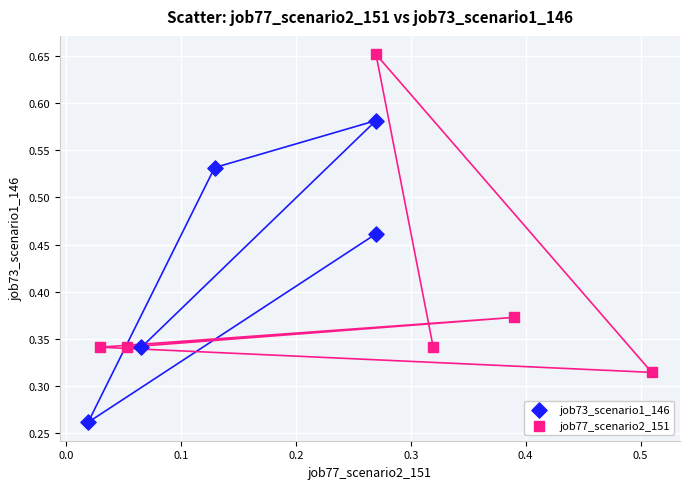

Which series contains the highest Y value?

job77_scenario2_151